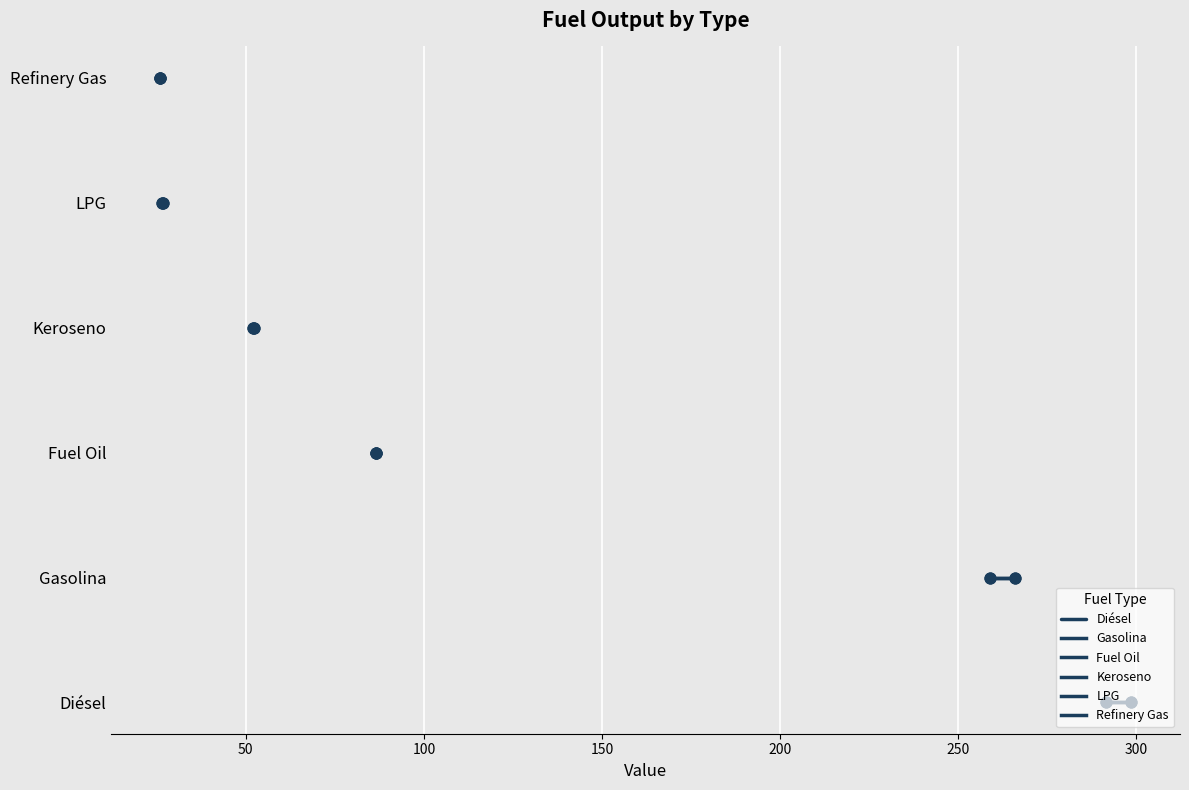

What are all the series names shown in the legend?

Diésel, Gasolina, Fuel Oil, Keroseno, LPG, Refinery Gas